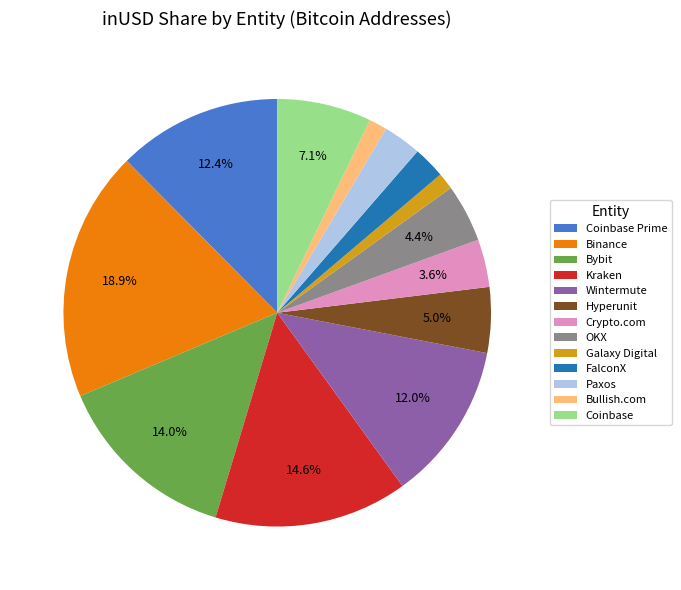

What portion of the pie excludes Binance?

81.1%